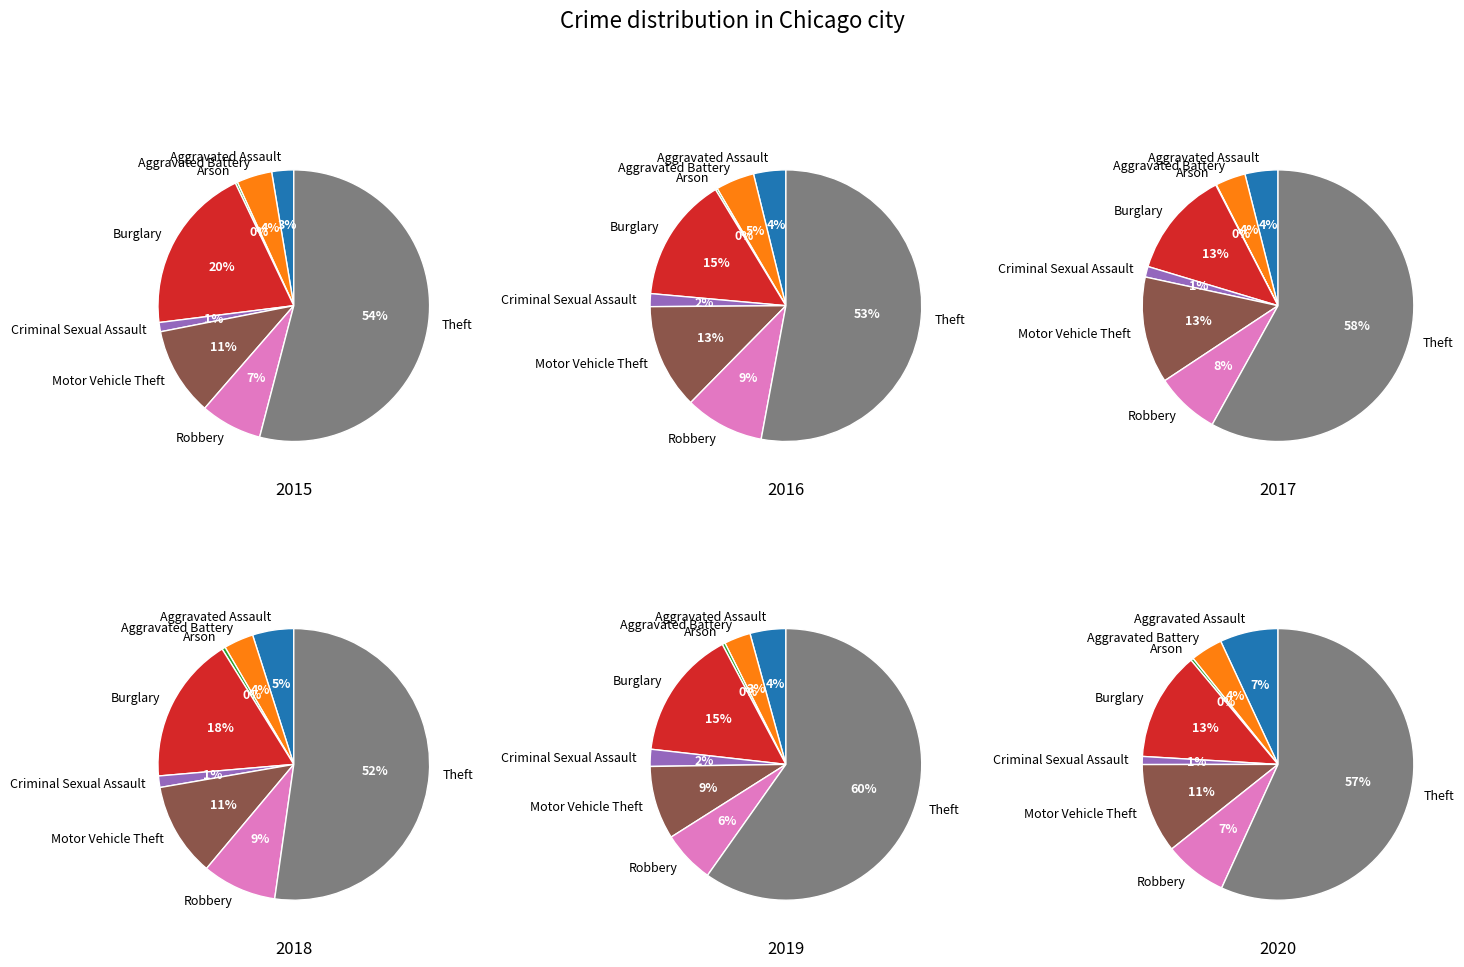

Does any single category account for the majority?

Yes